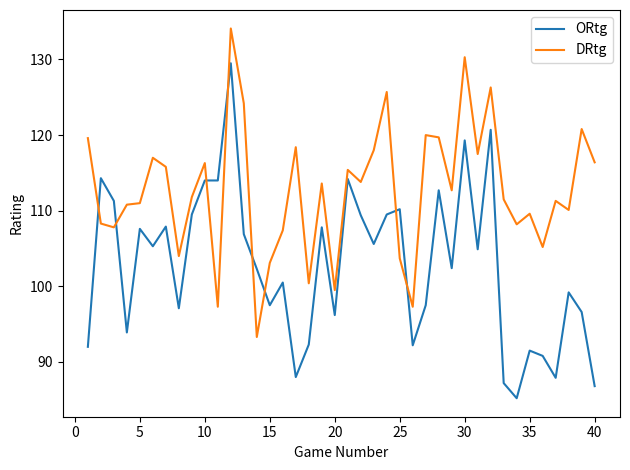

Rank the series by their maximum value, from lowest to highest.

ORtg, DRtg